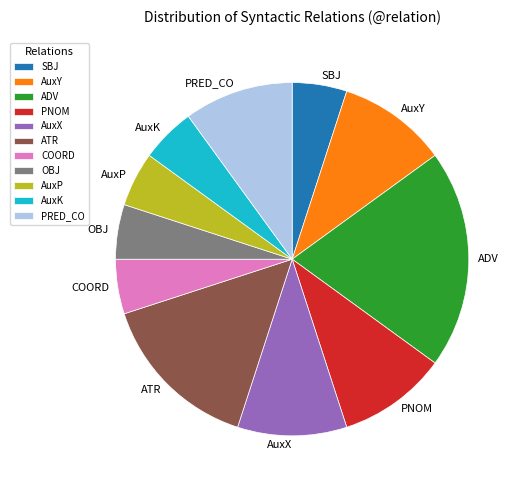

True or false: AuxX accounts for 3% of the total.

False